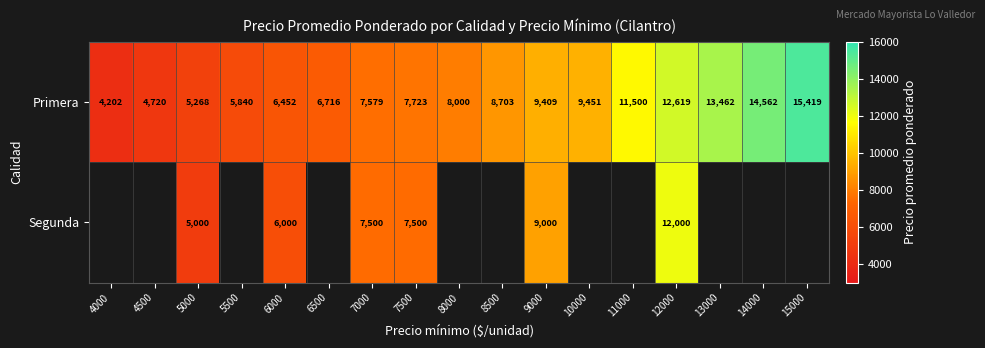

What is the total value across all series at 6000?

12452